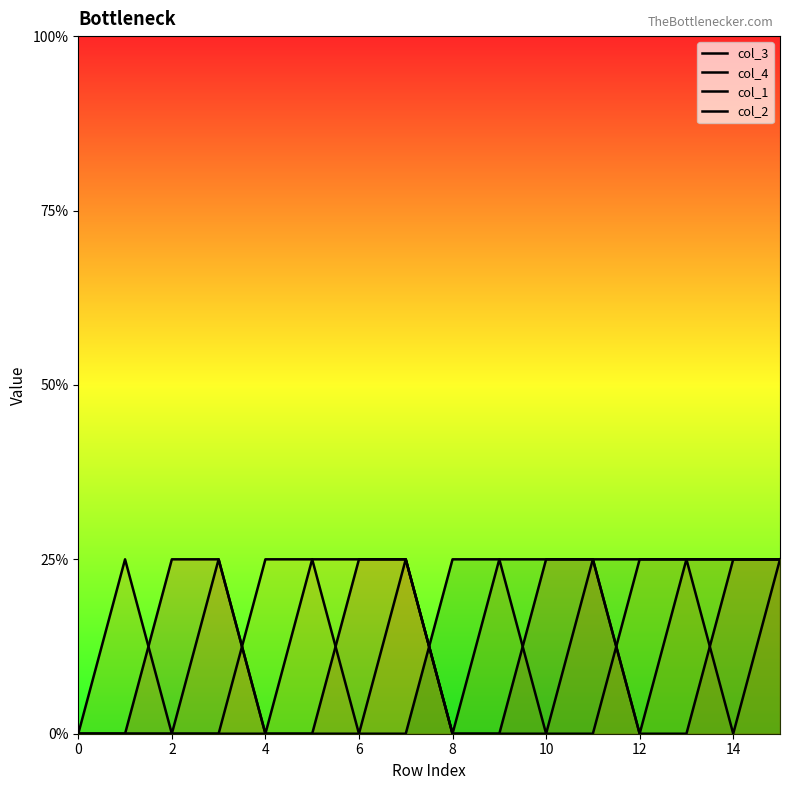

True or false: col_2 has more than 0 interior local peaks.

False